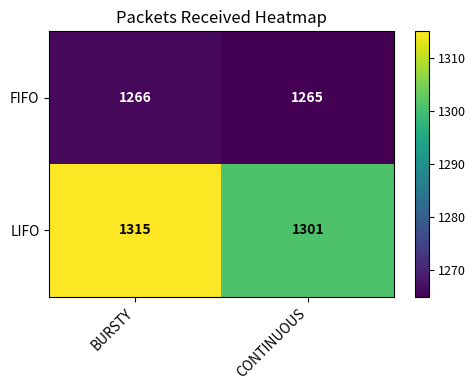

Between BURSTY and CONTINUOUS, which series saw the biggest shift?

LIFO